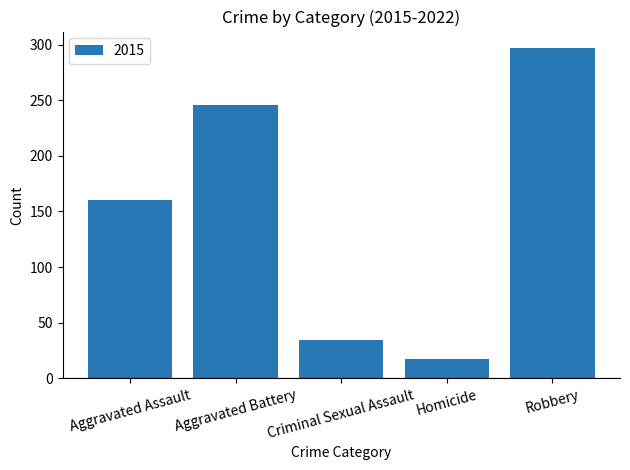

The chart shows a value of 34 at Criminal Sexual Assault. True or false?

True